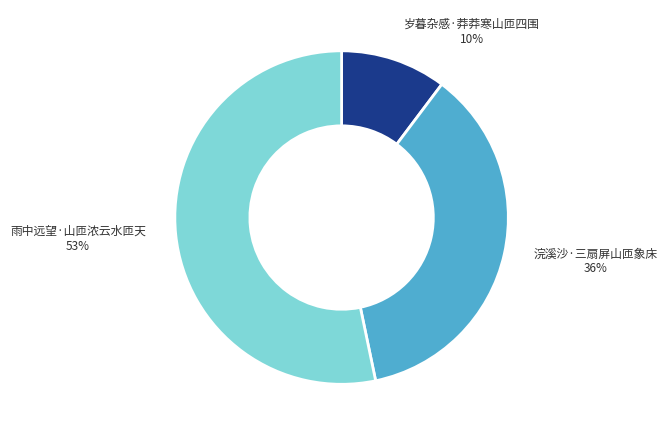

The 岁暮杂感·莽莽寒山匝四围 slice represents 20% of the pie. True or false?

False